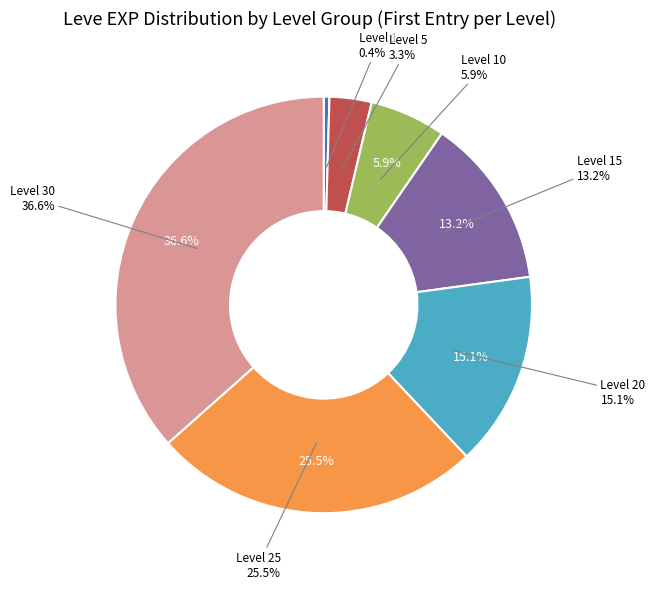

Which slice is the largest?

Level 30